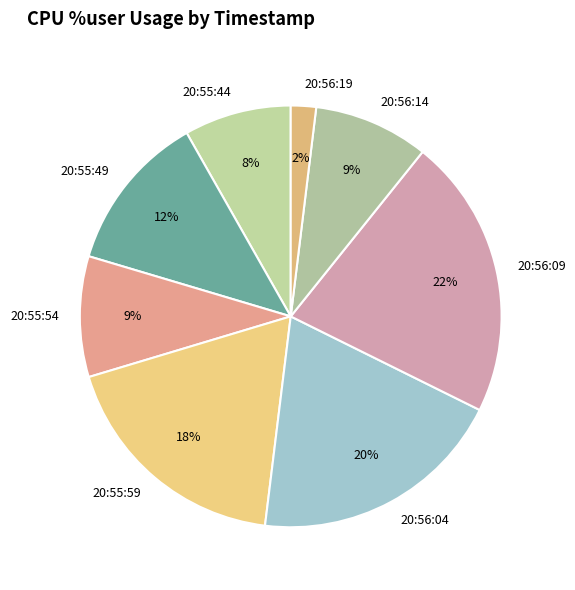

What is the ratio of the value at 20:56:14 to the value at 20:55:59?

0.5